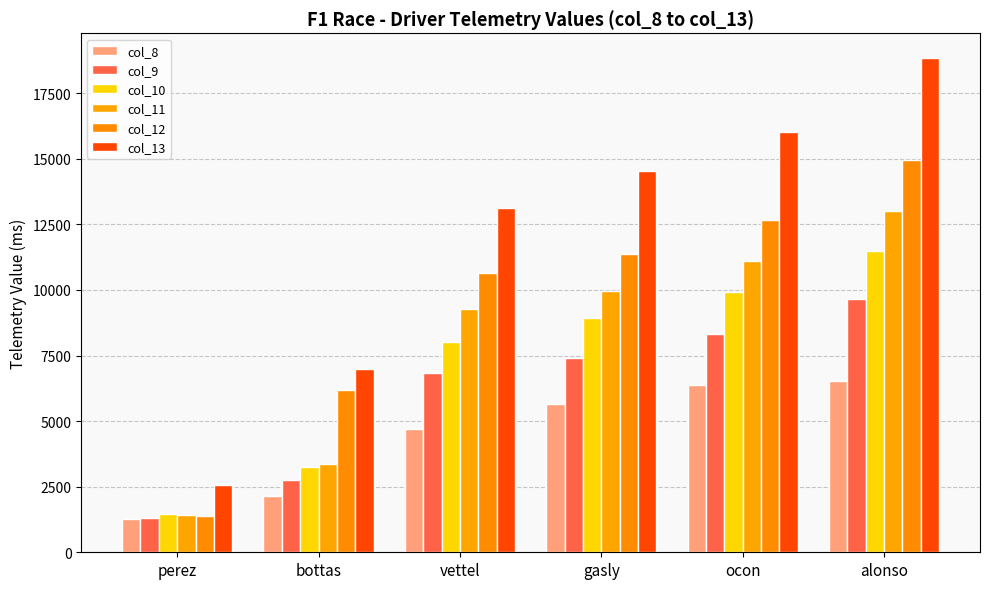

Count the number of categories in the chart.

6